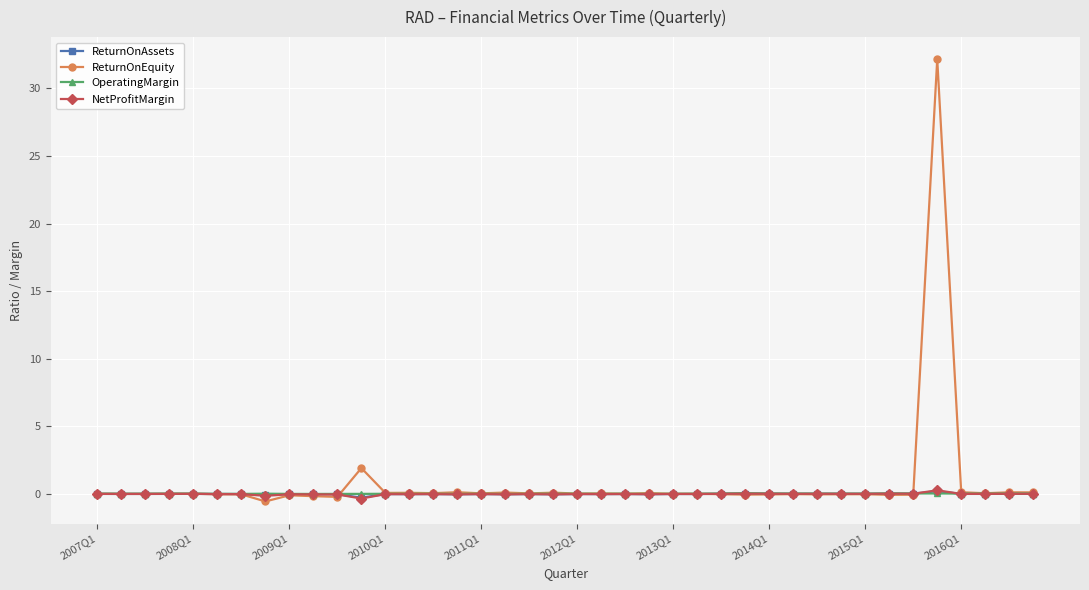

How many data points does each series have?

40